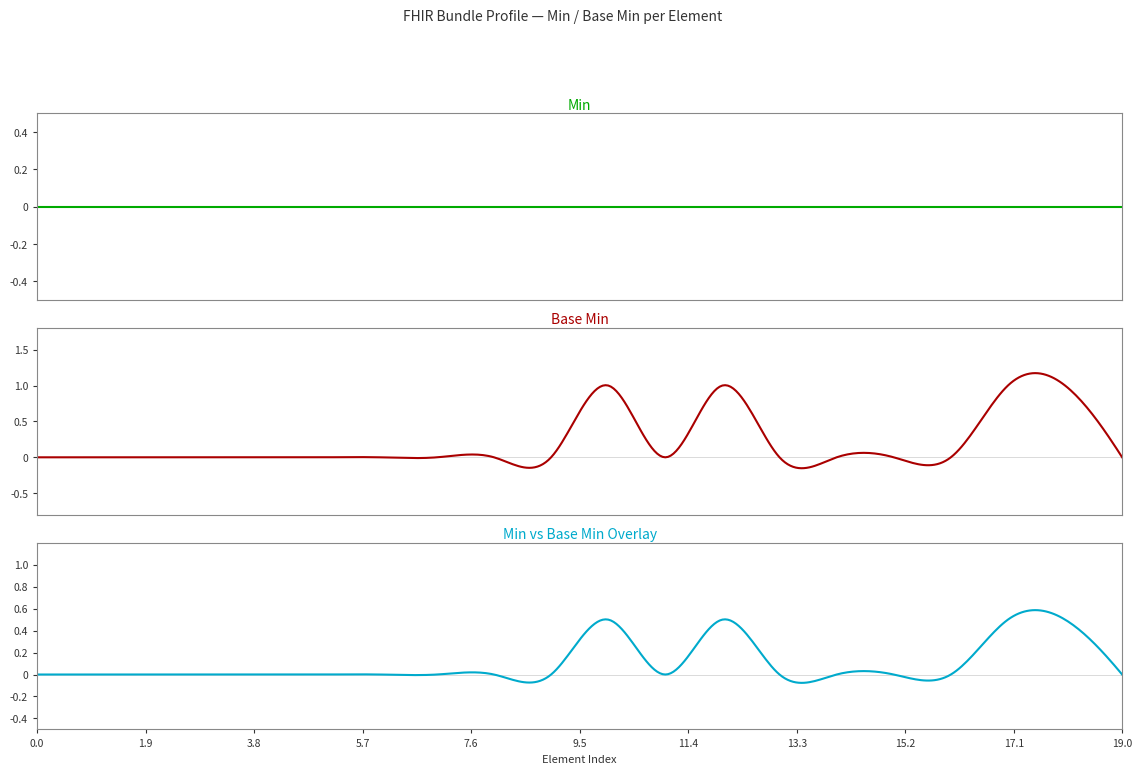

At how many categories does at least one series exceed 0?

4